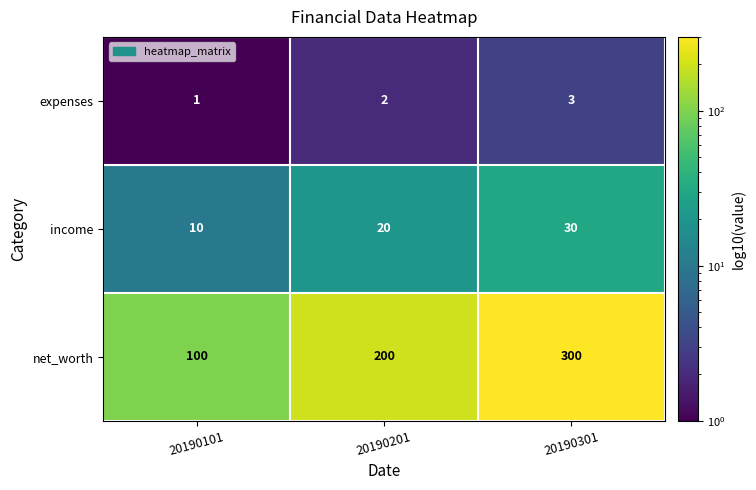

What is the sum of the expenses values at 20190201 and 20190101?

3